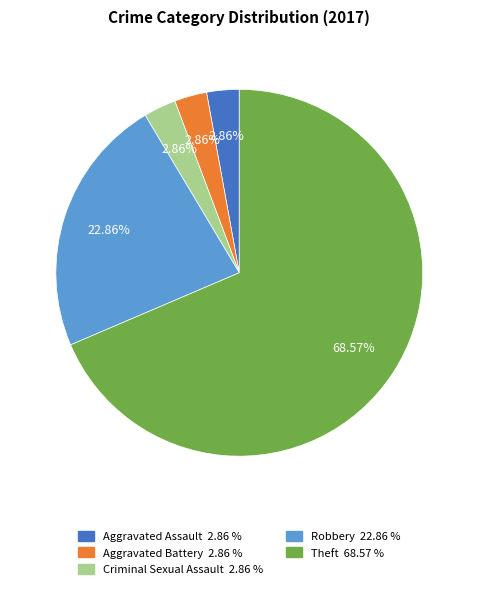

How many slices are in this pie chart?

5